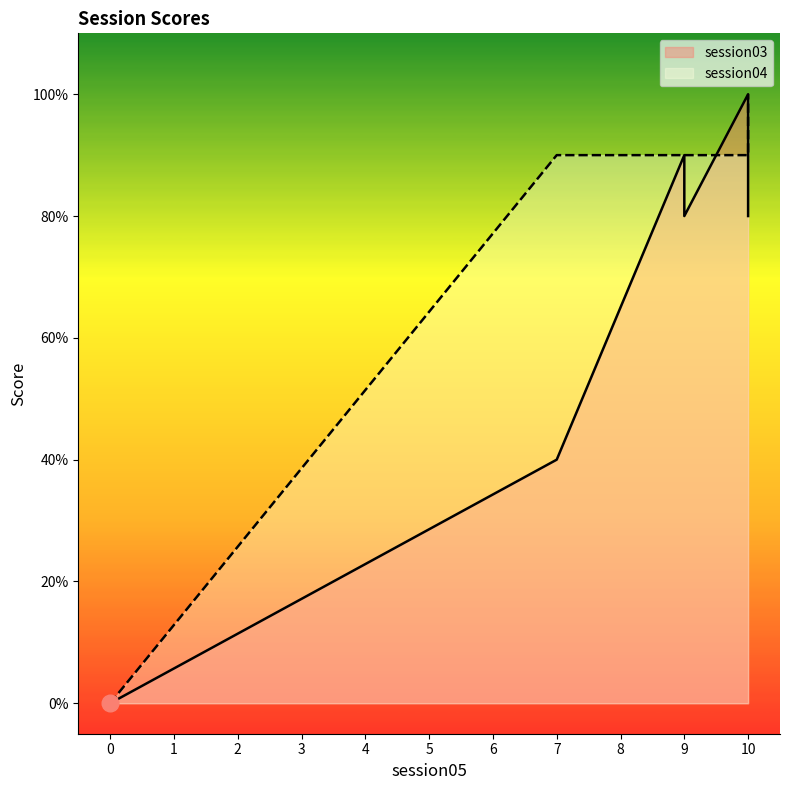

At how many categories does at least one series exceed 6?

5